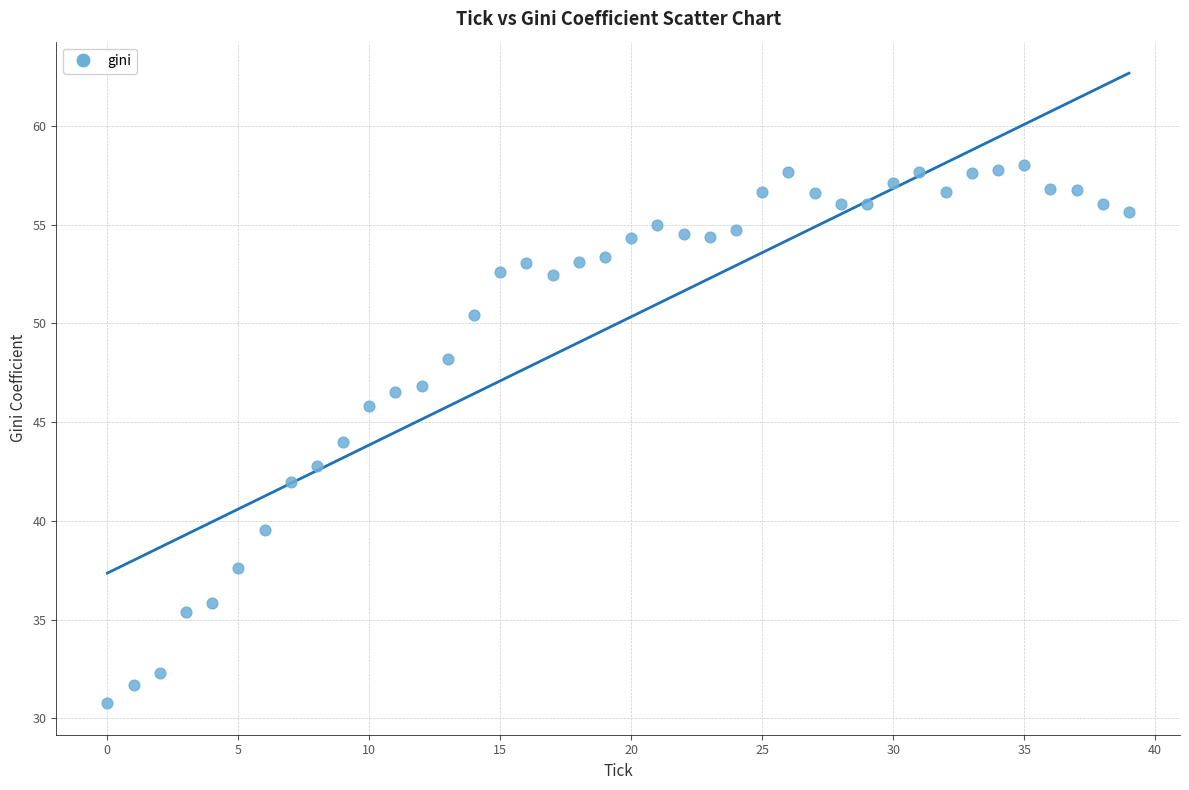

What is the range of Y values (max minus min)?

27.2